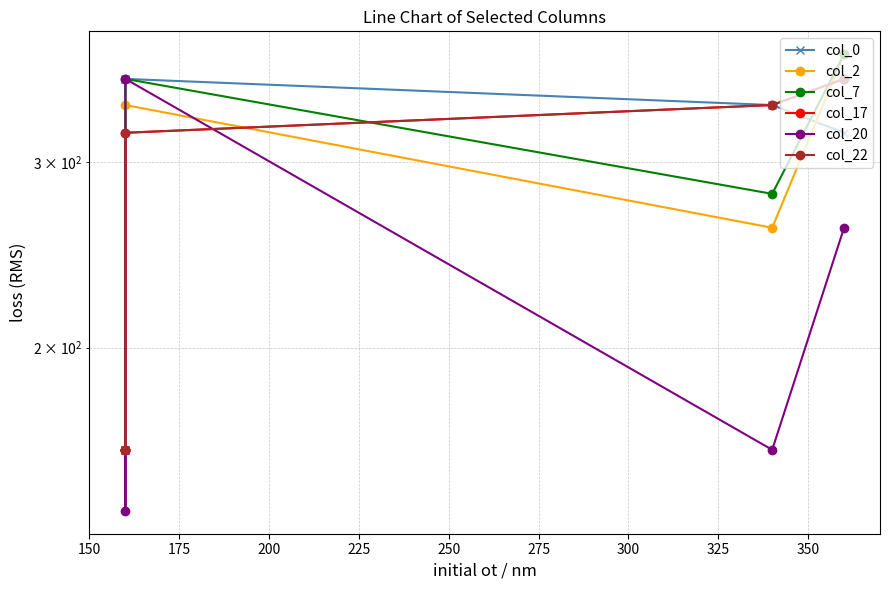

True or false: col_17 has more than 2 interior local peaks.

False